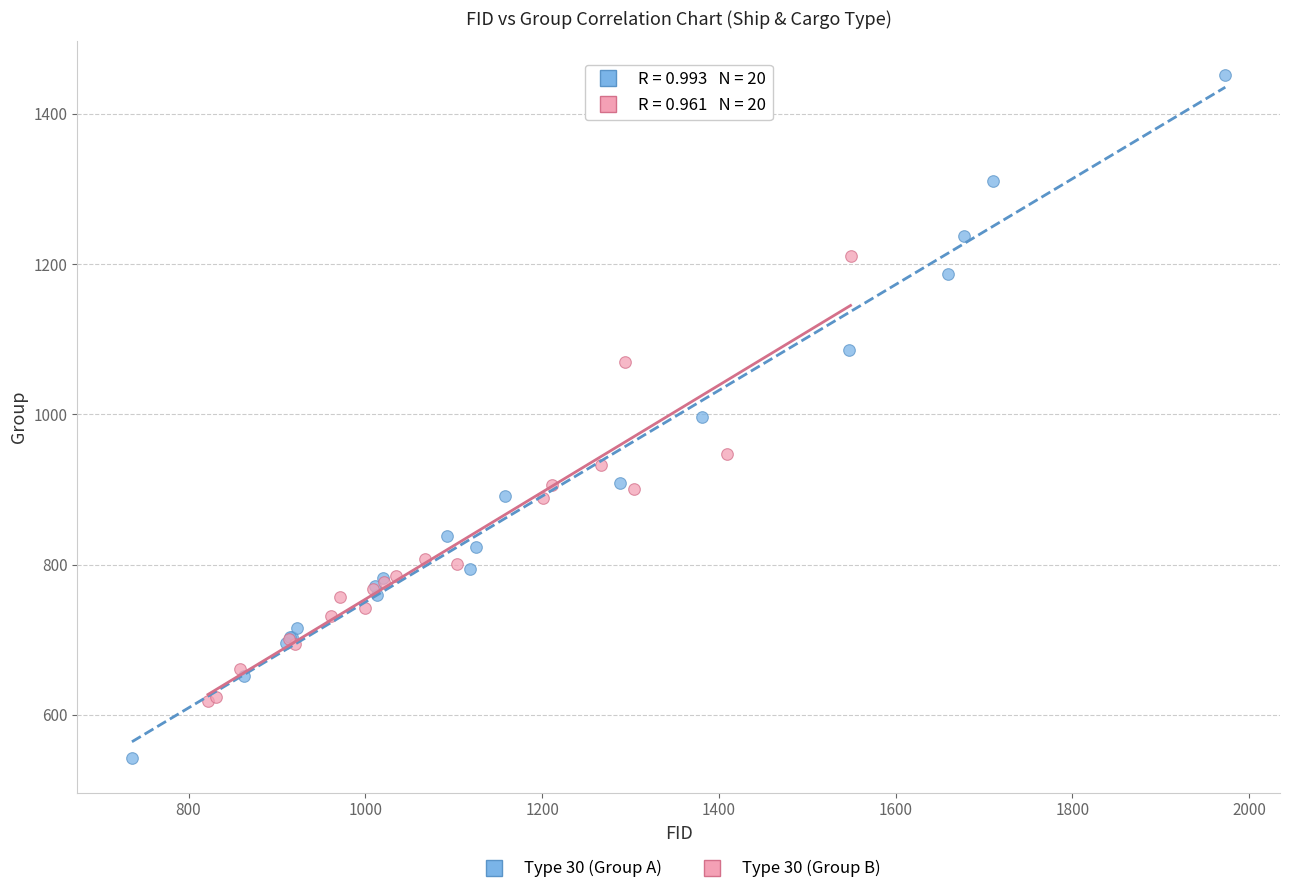

Which series contains the lowest Y value?

Type 30 (Group A)